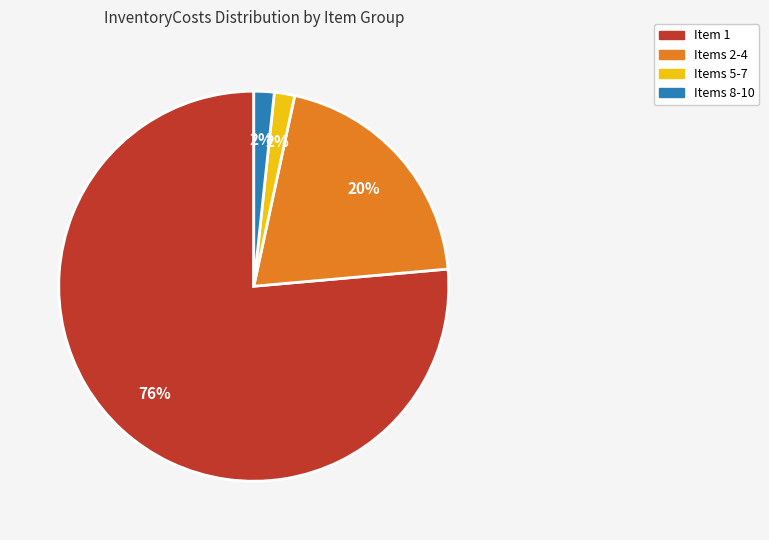

To the nearest percent, what is the average slice percentage?

25%